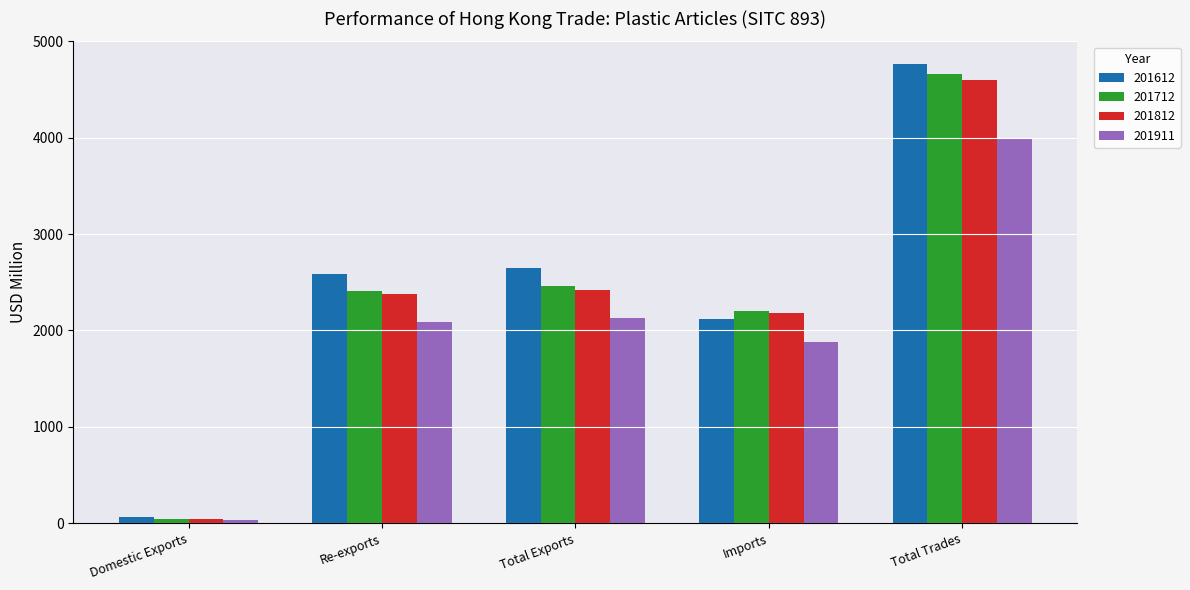

Where does the 201612 series first go above 2581?

Re-exports